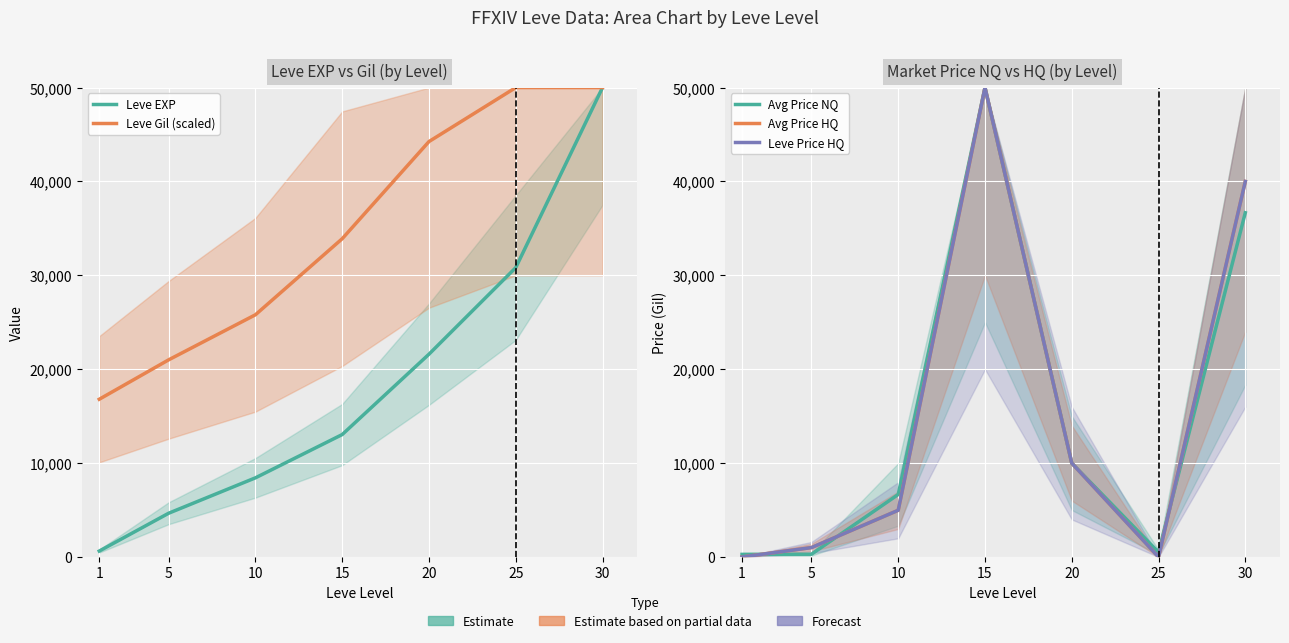

How many series are shown in this chart?

5